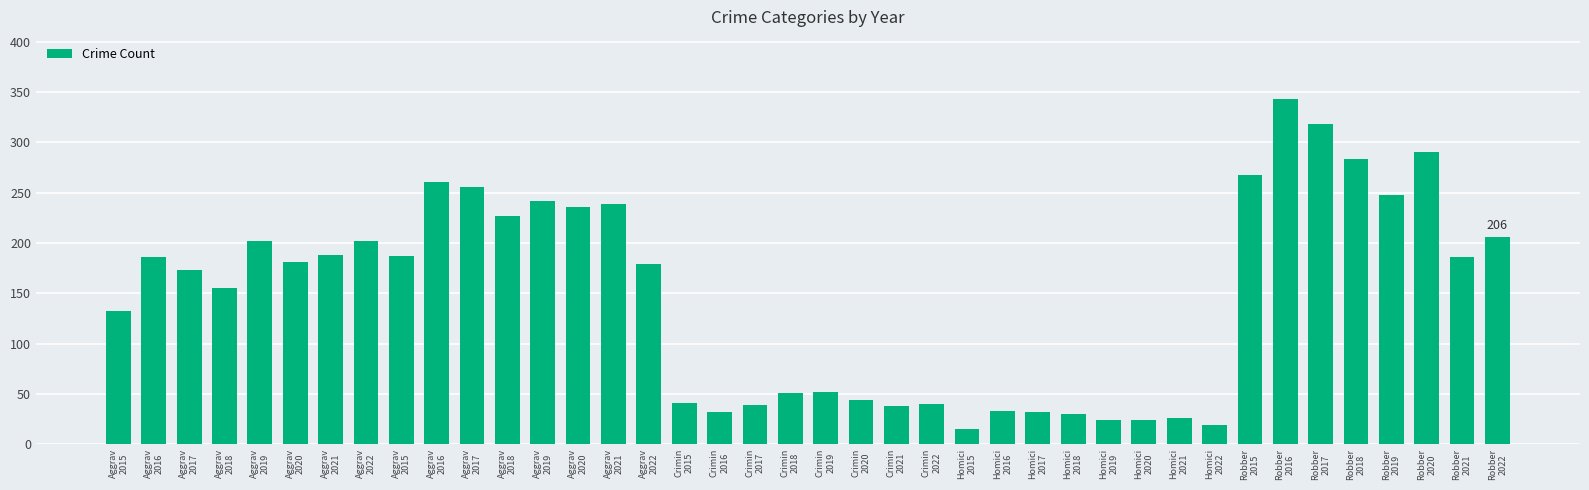

What is the change in value from Crimin
2017 to Robber
2021?

+147